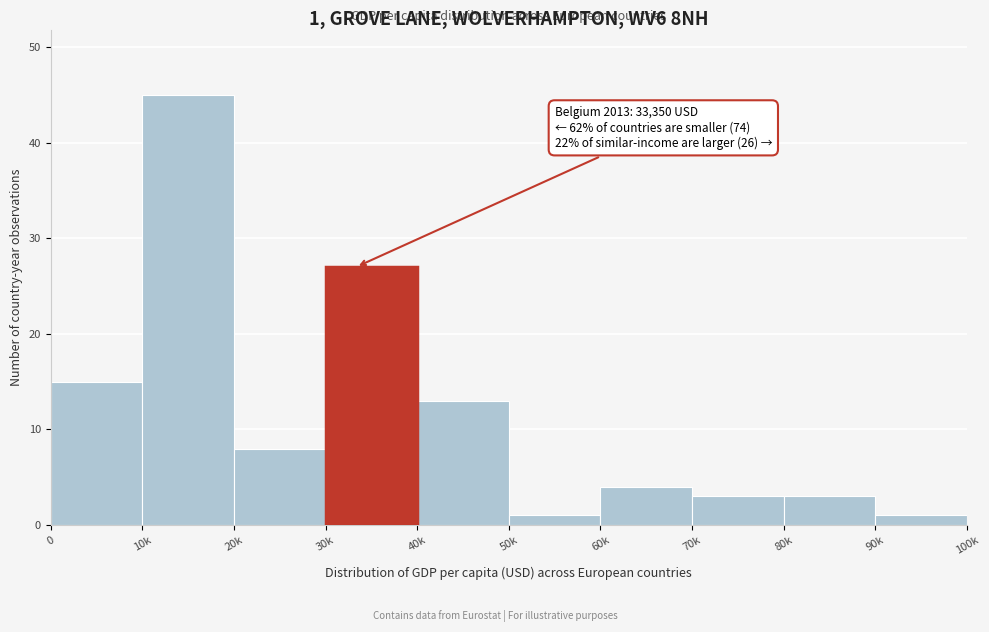

Reading left to right, what are all the values shown in this chart?

0=15	10k=45	20k=8	30k=27	40k=13	50k=1	60k=4	70k=3	80k=3	90k=1